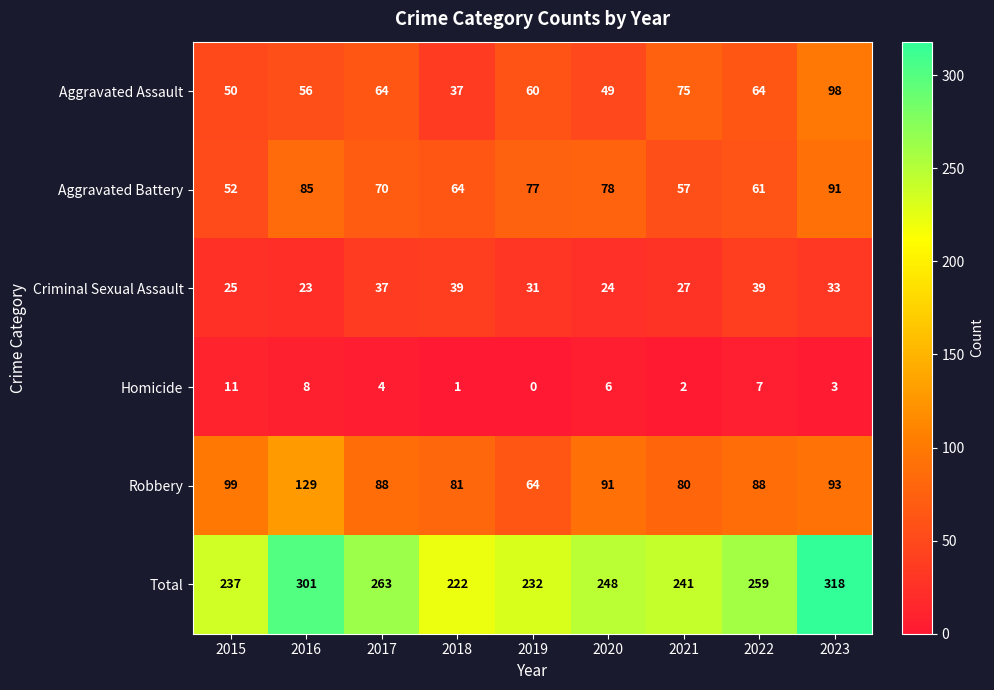

Which label corresponds to the largest value in the chart?

2023